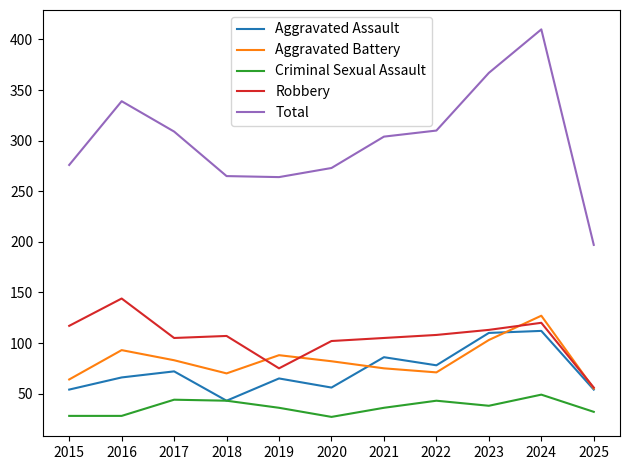

At which category is the sum across all series the highest?

2024